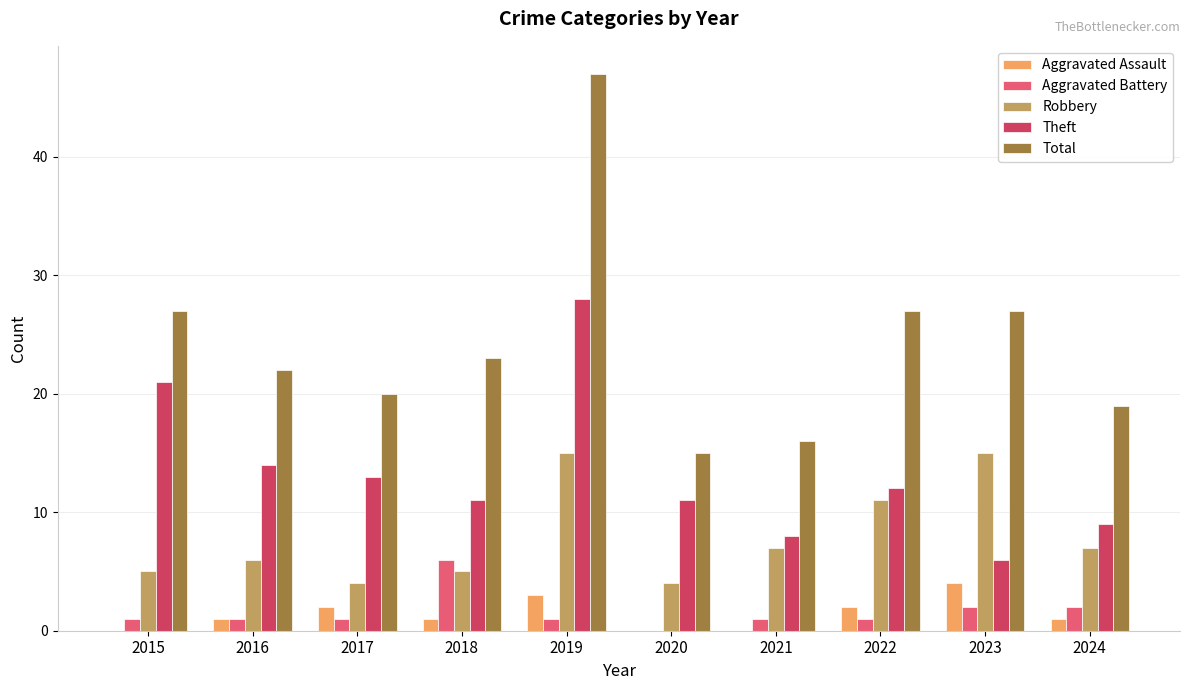

What is the total value across all series at 2023?

54